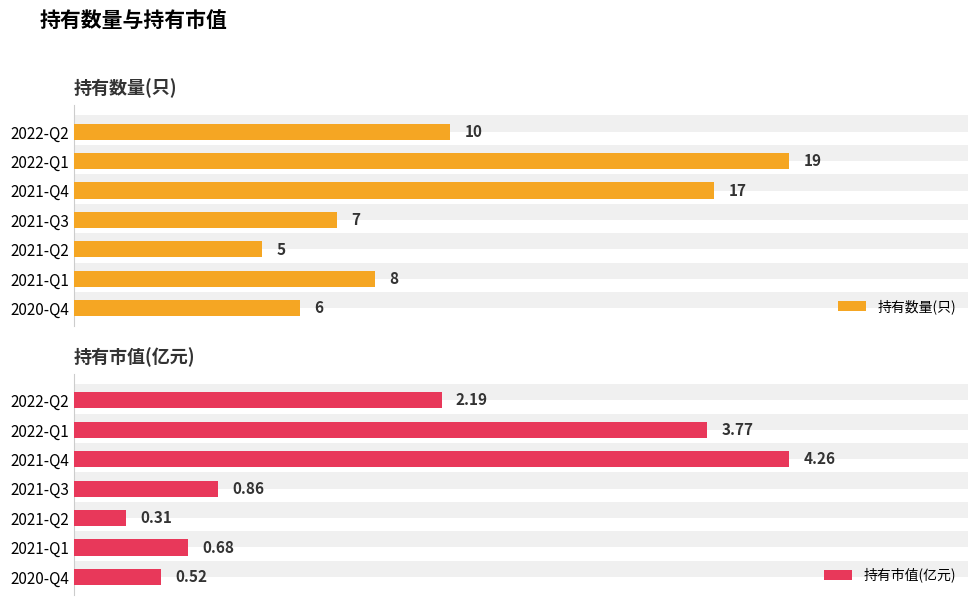

Rank the series by their maximum value, from lowest to highest.

持有市值(亿元), 持有数量(只)